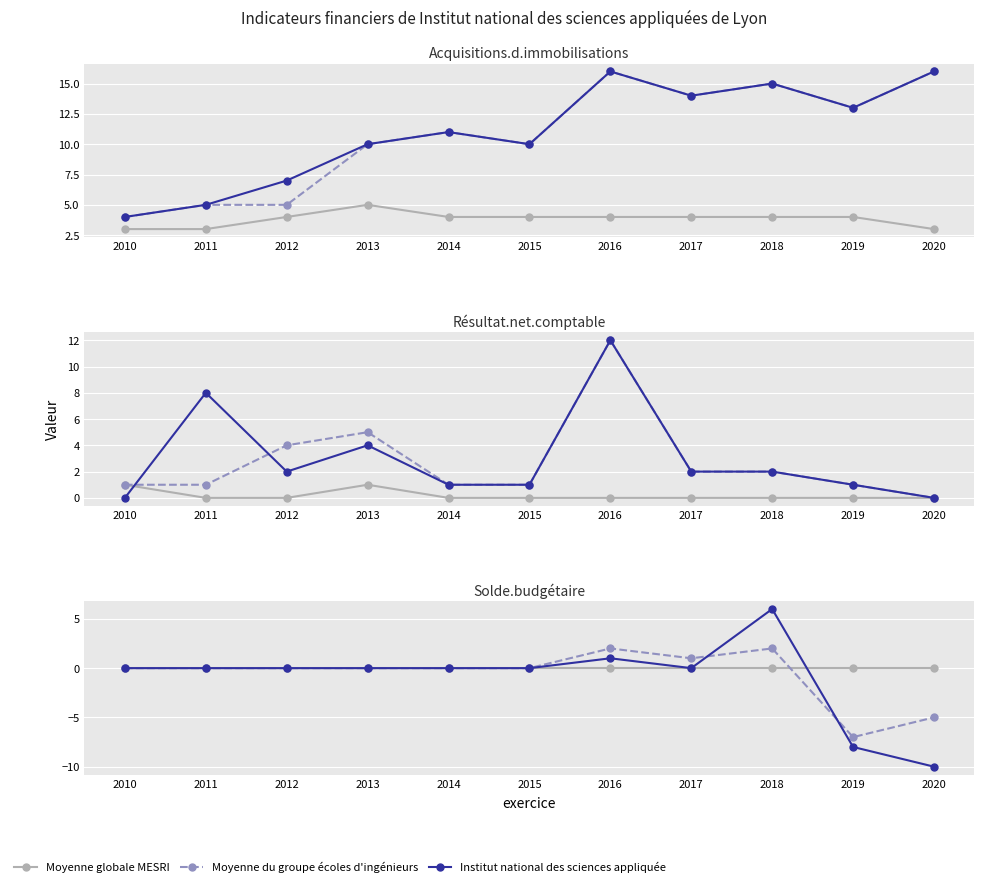

Rank the categories by Moyenne globale MESRI value from lowest to highest.

2010, 2011, 2012, 2013, 2014, 2015, 2016, 2017, 2018, 2019, 2020